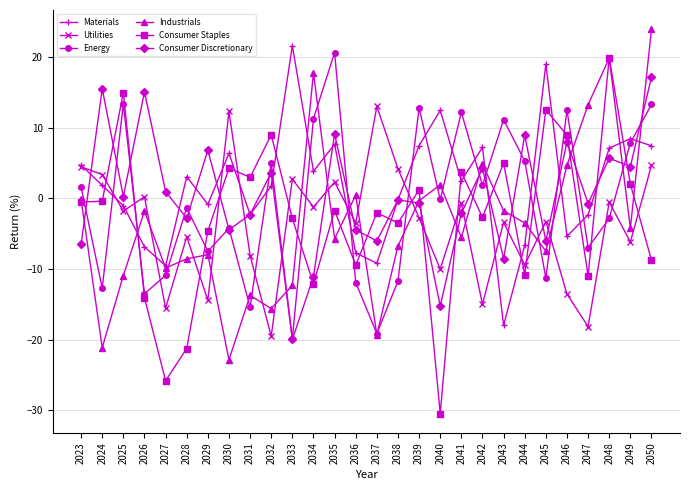

True or false: Materials and Consumer Discretionary cross at least once.

True